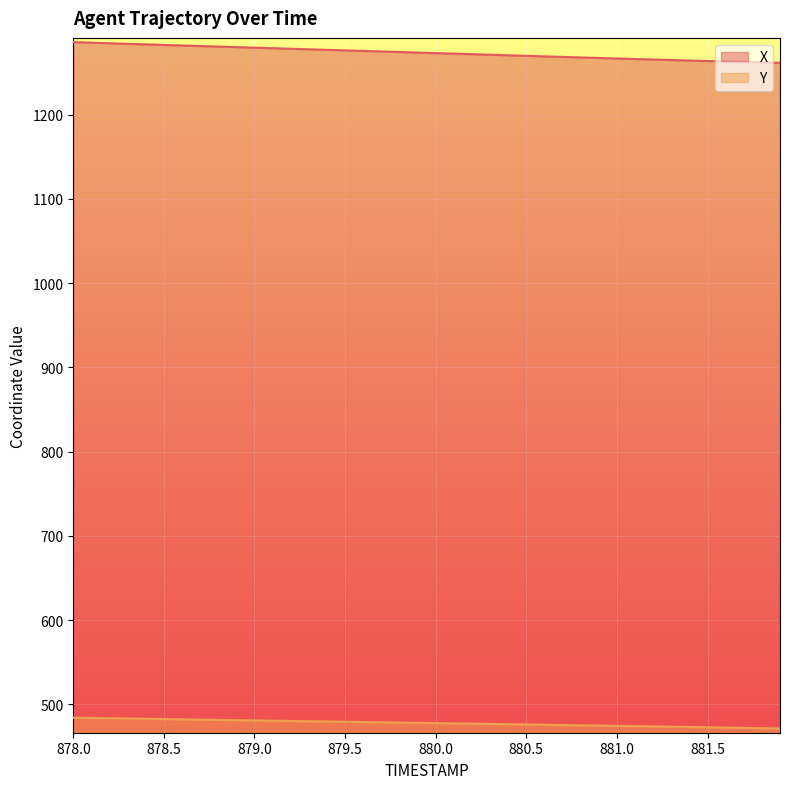

Where is X nearest to the value 1273?

880.0